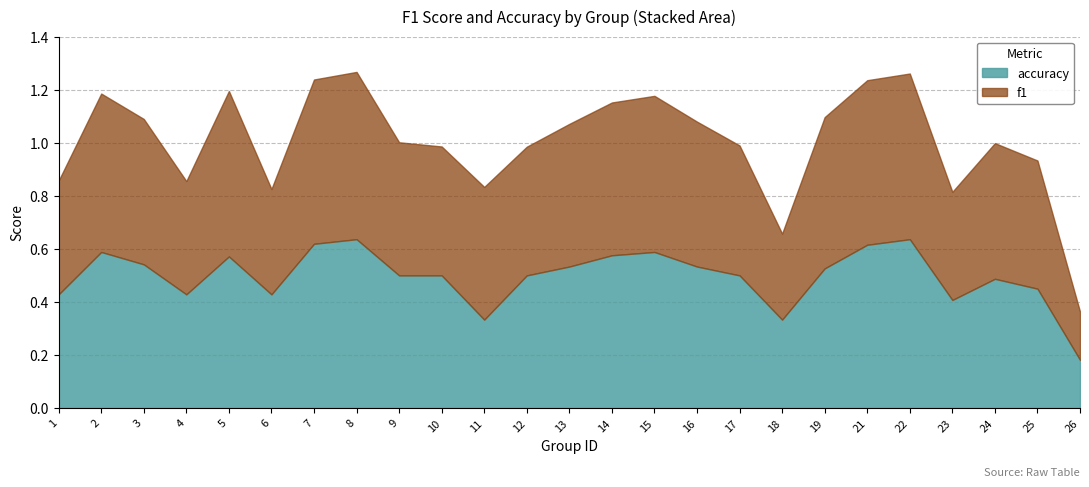

How many intersections are there between accuracy and f1?

11